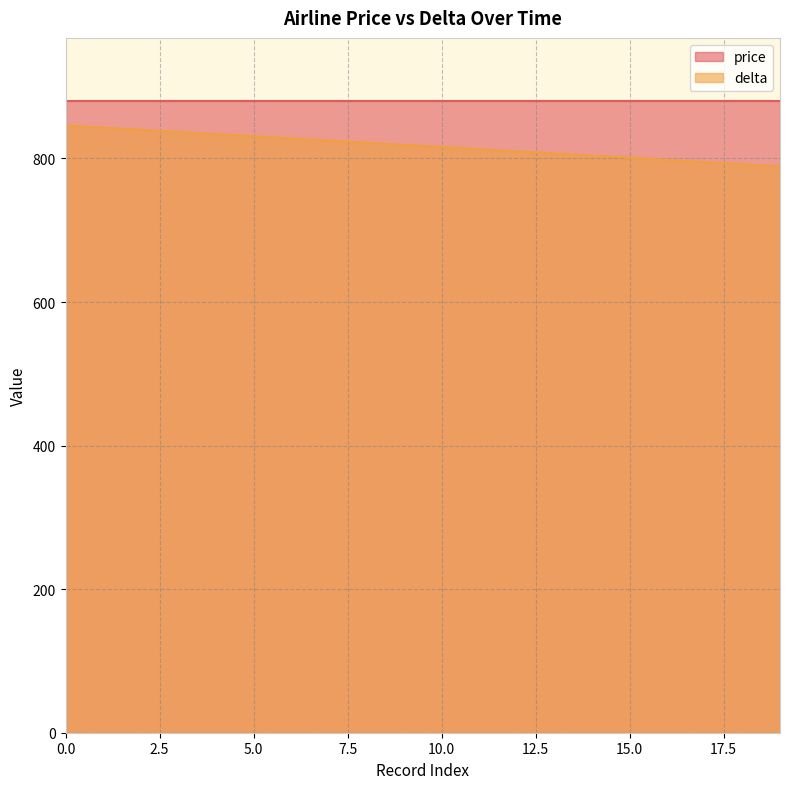

List the labels in order of value, smallest first.

19, 18, 17, 16, 15, 14, 13, 12, 11, 10, 9, 8, 7, 6, 5, 4, 3, 2, 1, 0